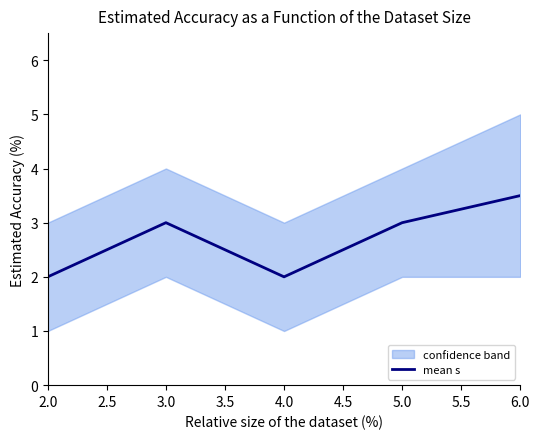

The value of mean s at 5.0 is 5.3. True or false?

False